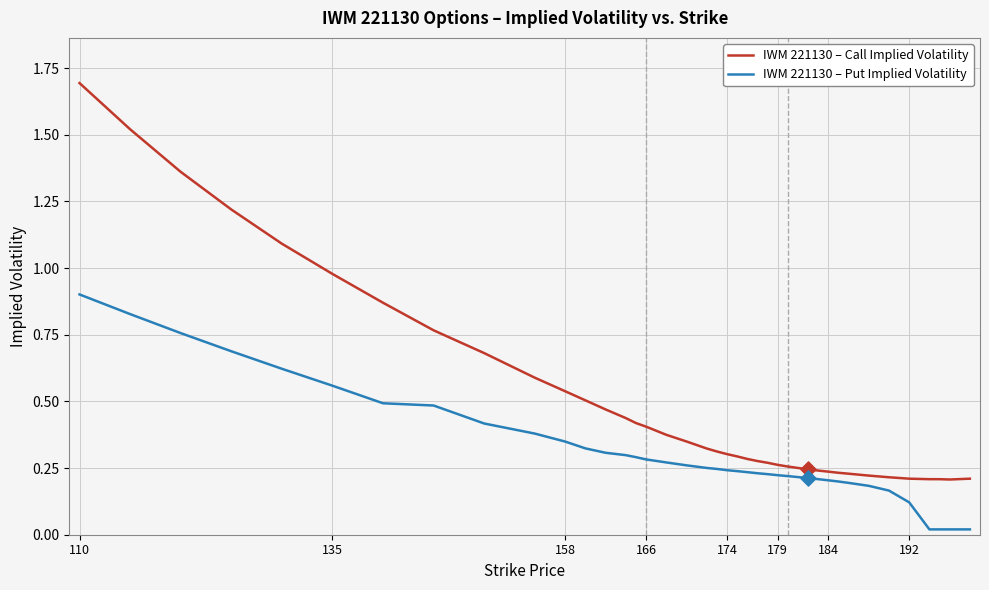

Which series has the largest range (max minus min)?

IWM 221130 – Call Implied Volatility